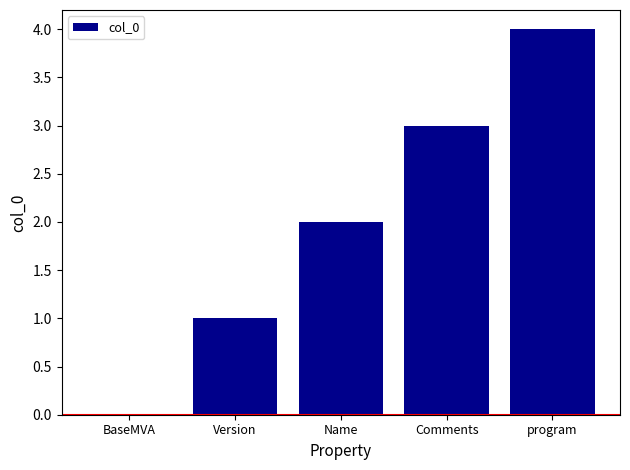

What is the maximum value shown in the chart?

4